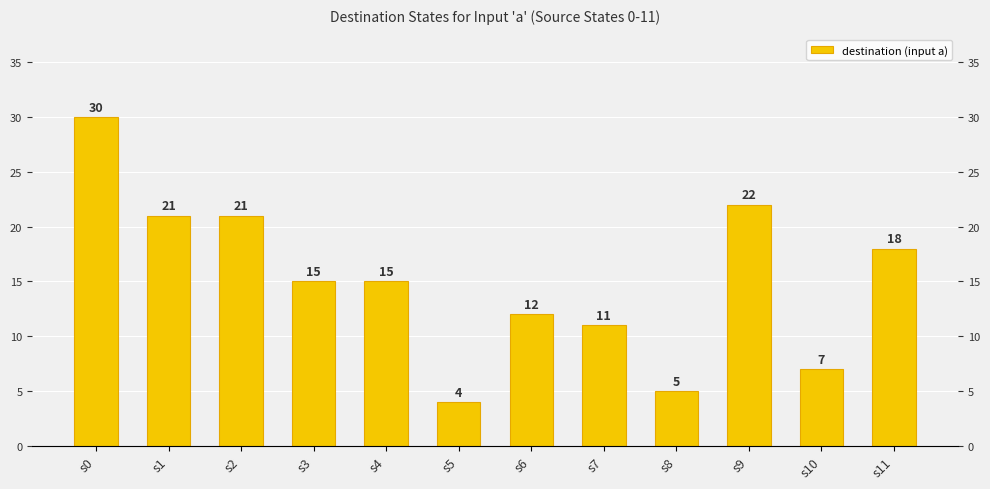

What is the ratio of the value at s10 to the value at s6?

0.6